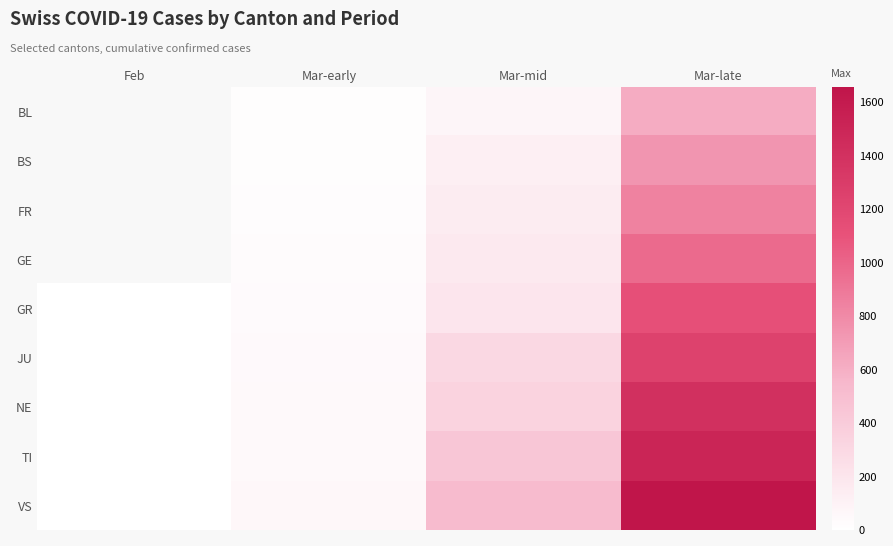

What is the total value across all series at Mar-early?

310.0